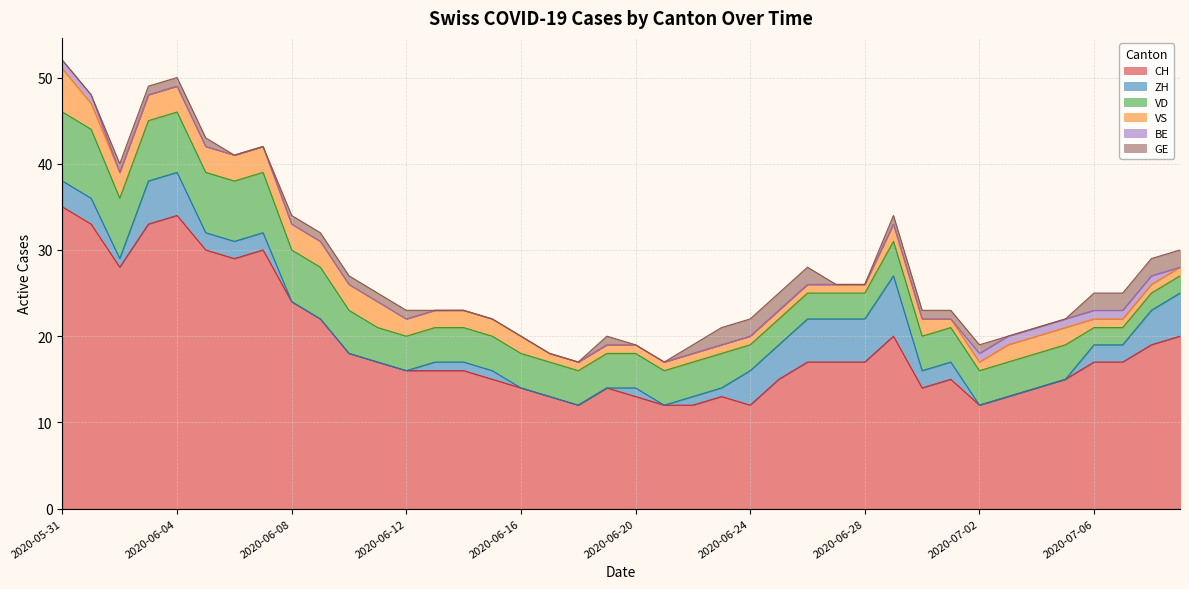

How many lines are shown in the chart?

6